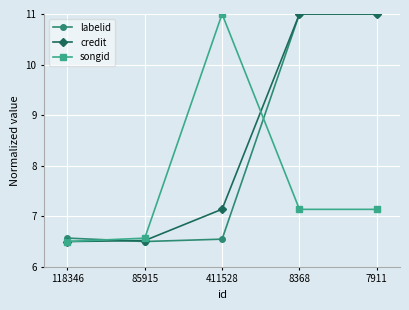

The credit series shows 11.0 at 7911. True or false?

True